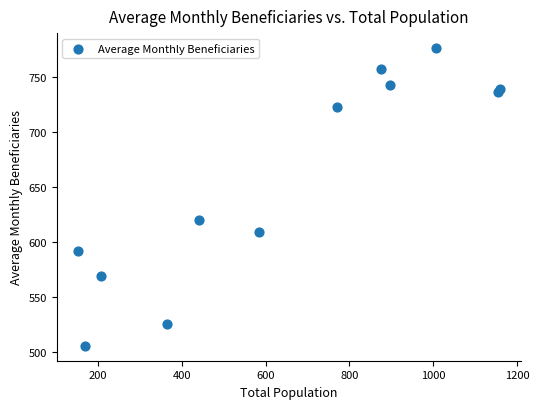

What Y value in the scatter plot is closest to 641?

620.2